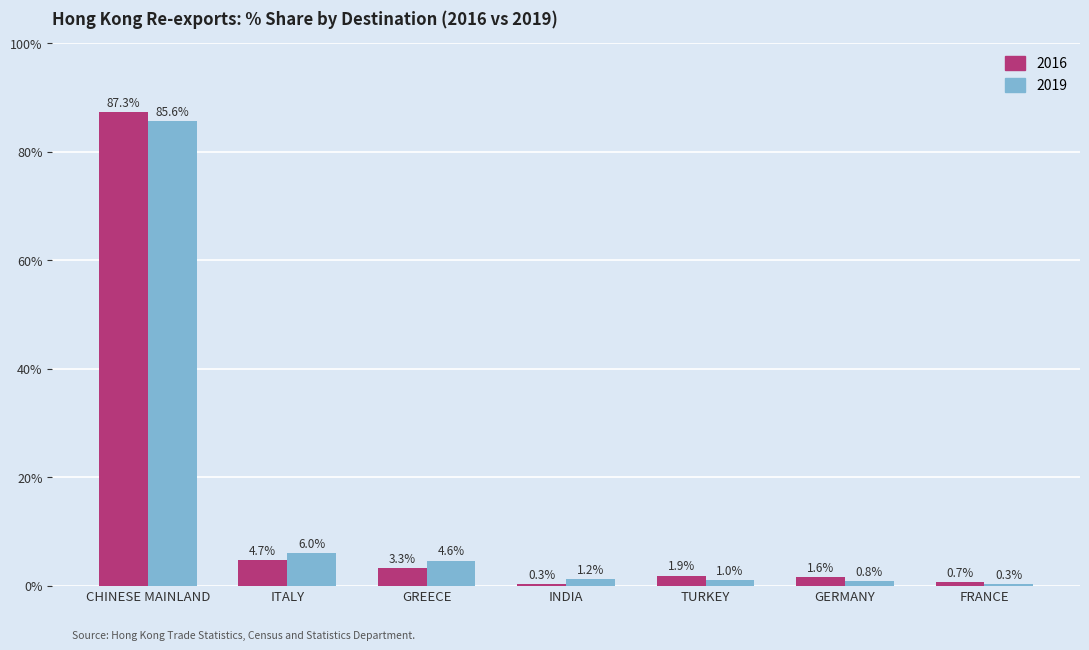

What is the maximum value shown in the chart?

87.3